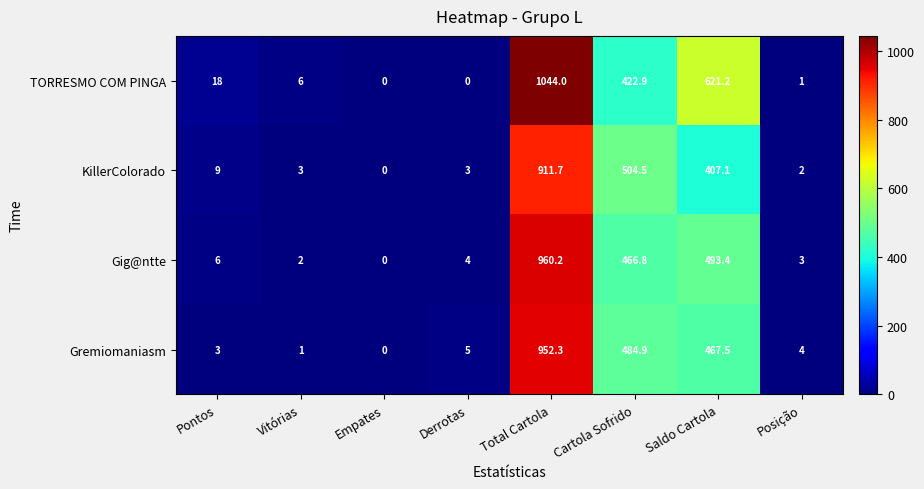

Between Empates and Cartola Sofrido, which series saw the biggest shift?

KillerColorado